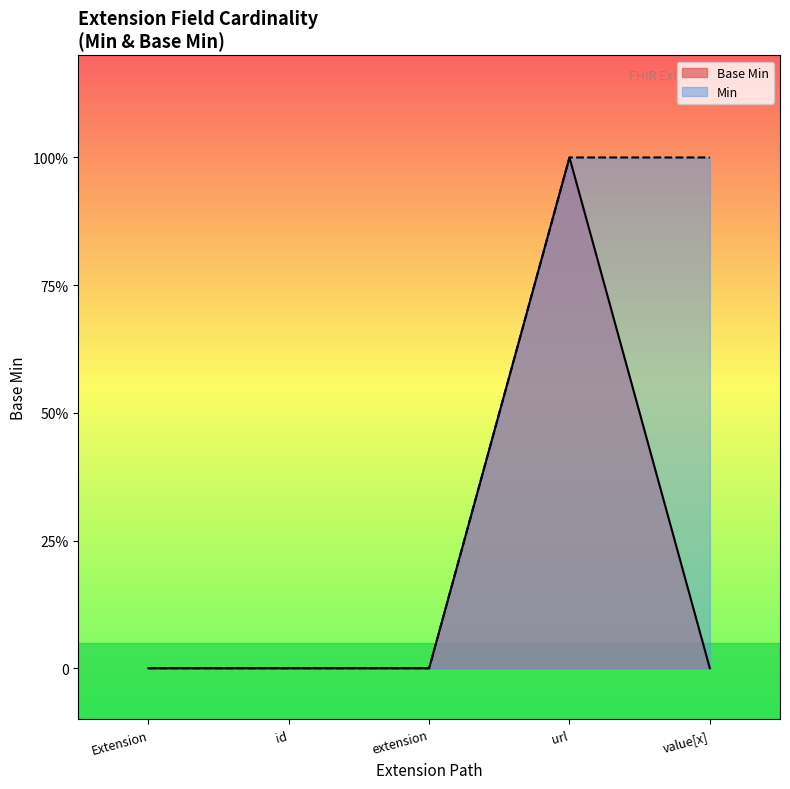

What is the value of the 4th point from the left?

1